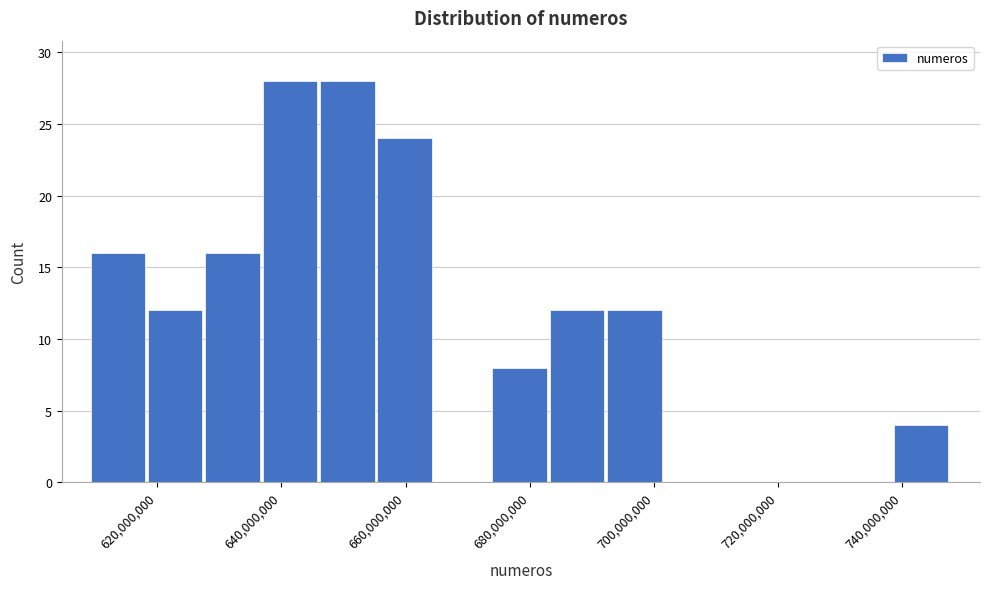

How tall is the bar that spans 618000000 to 628000000 on the x-axis? Neither the bar edges nor the heights are printed on the chart, so give them approximately, as read against the axes.

12